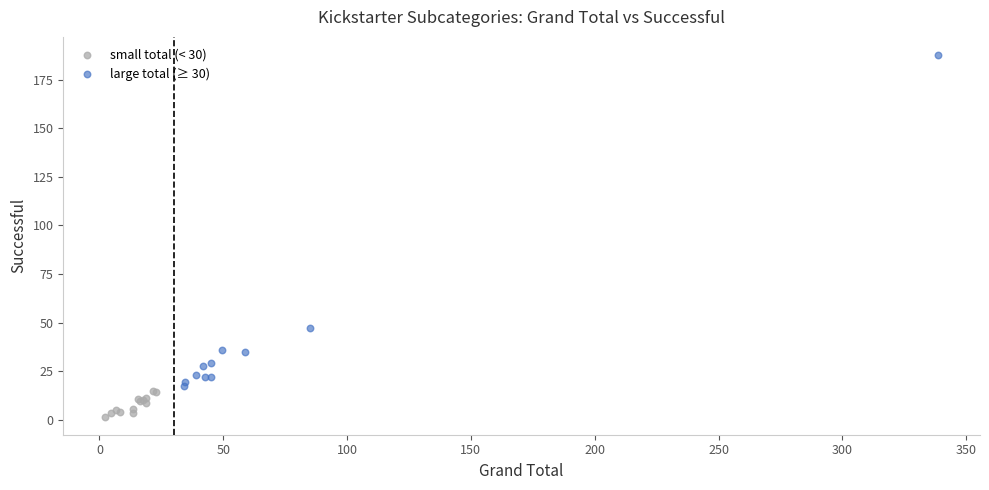

Which series contains the lowest Y value?

small total (< 30)